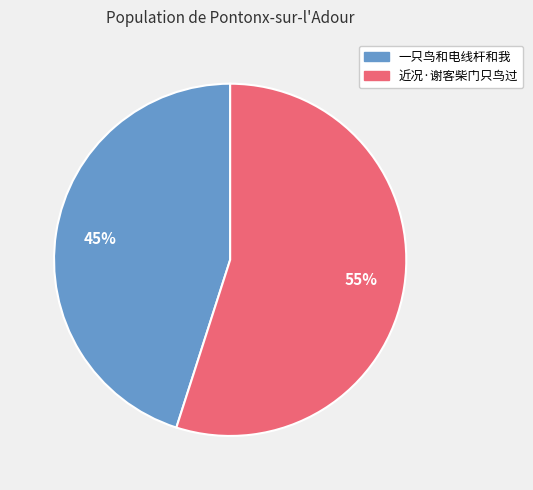

Count the number of slices in the pie.

2